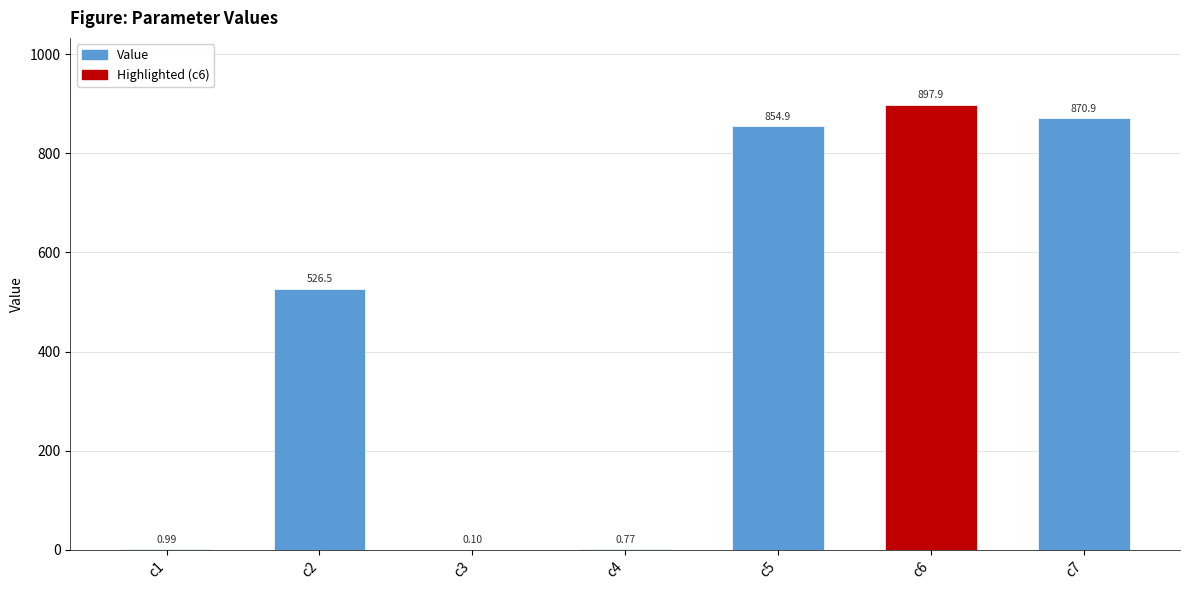

Between c2 and c3, which is larger?

c2